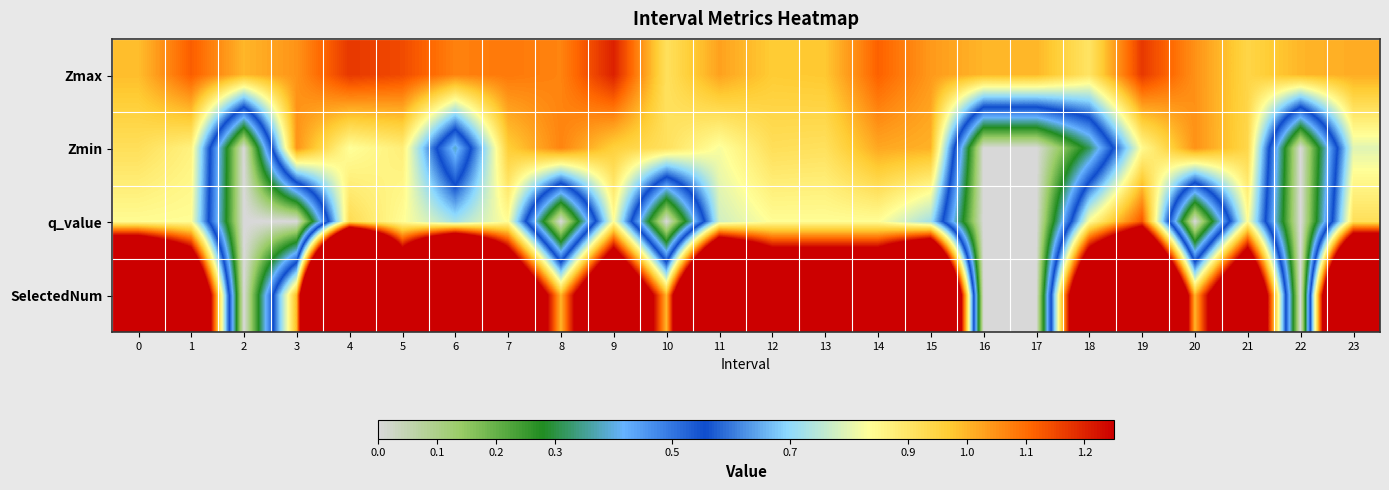

What is the total value across all series at 20?

3.1